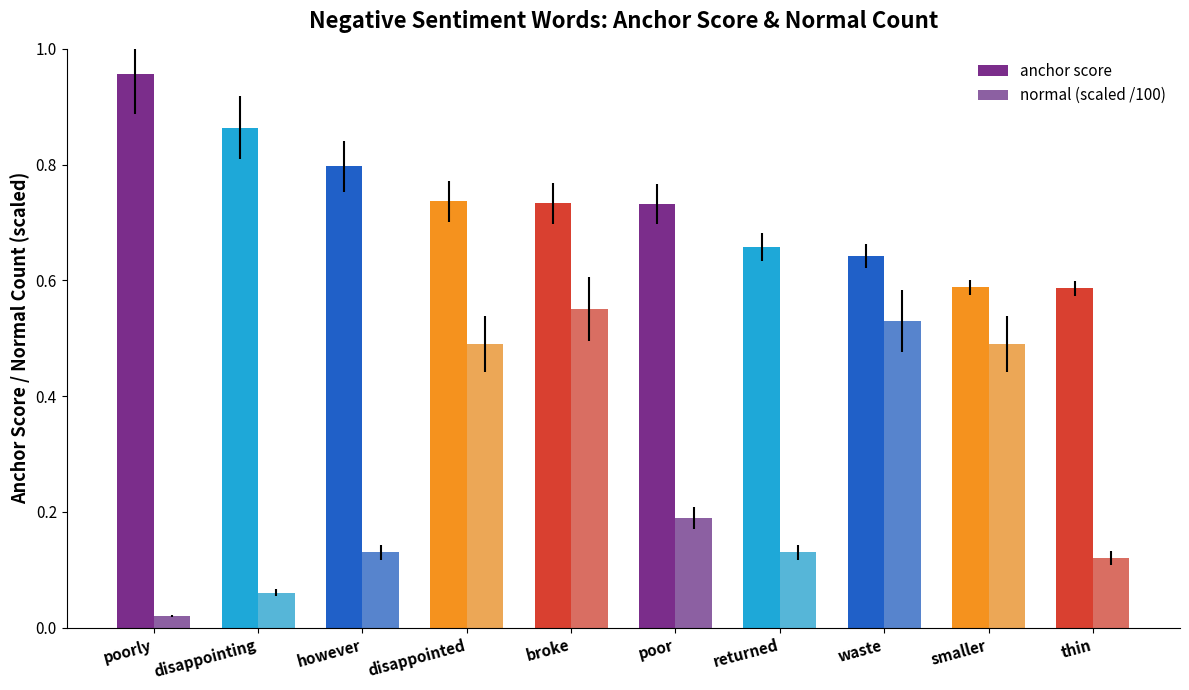

How many bars are there in each group?

2